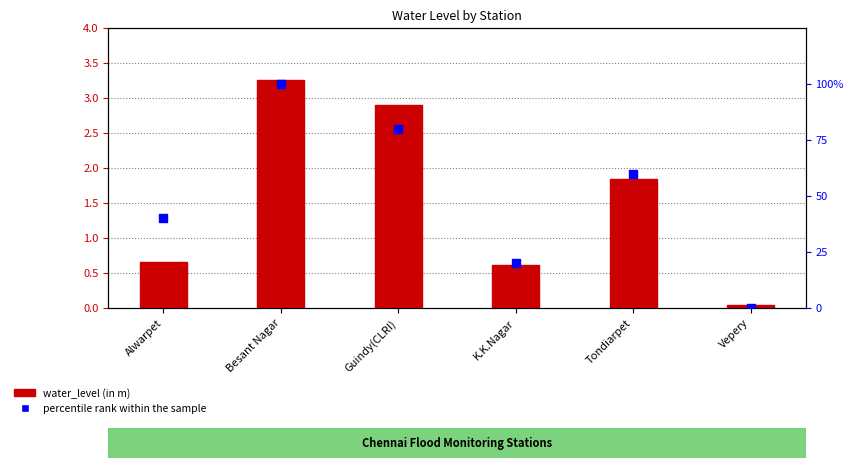

At which category is the sum across all series the highest?

Besant Nagar